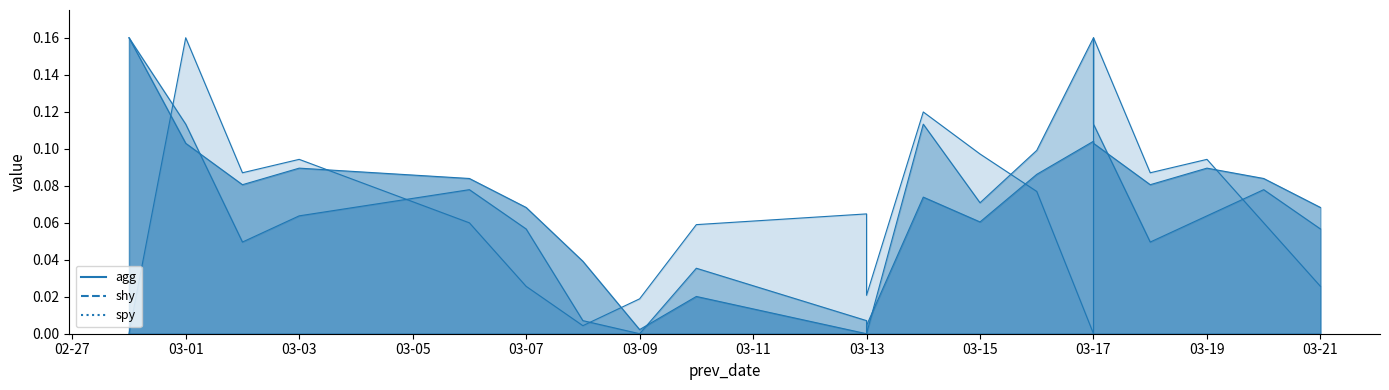

At which category is the sum across all series the highest?

2017-03-01